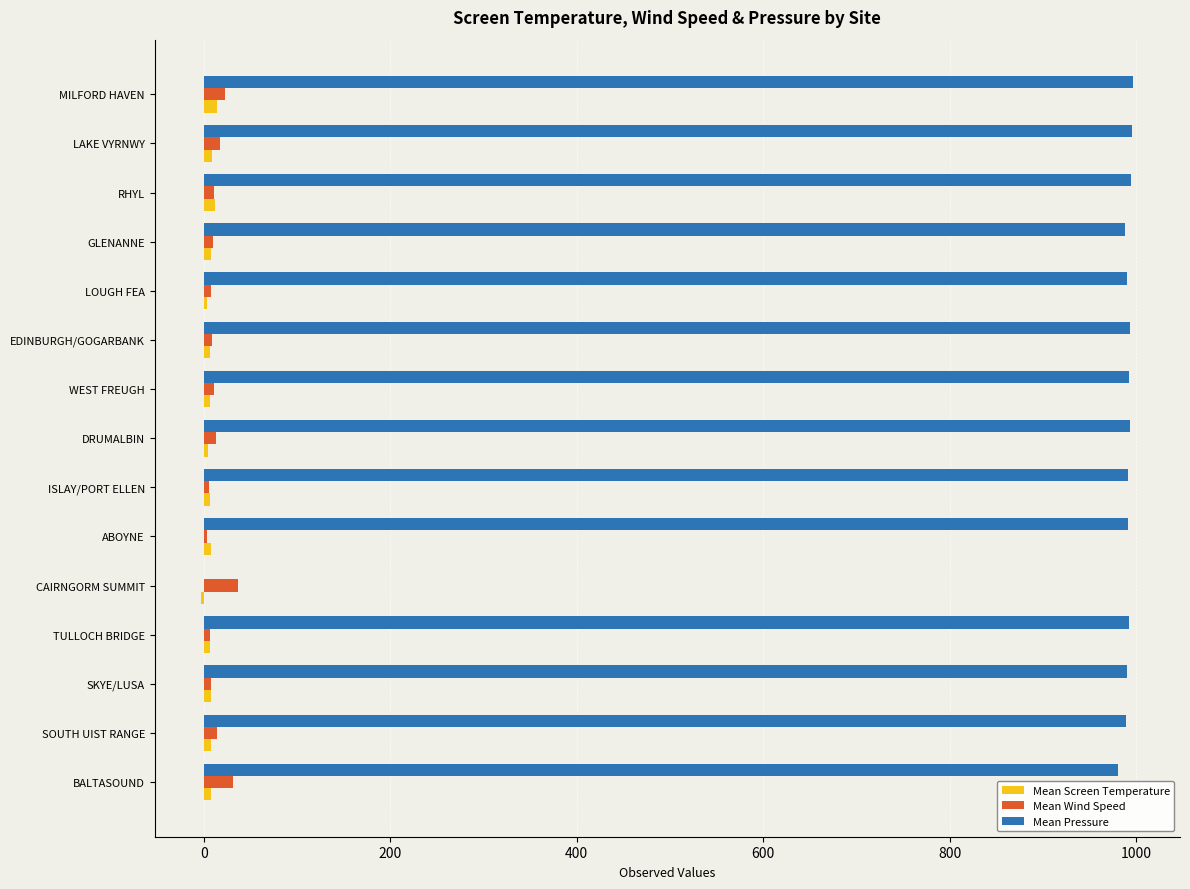

Which series has the largest total across all categories?

Mean Pressure